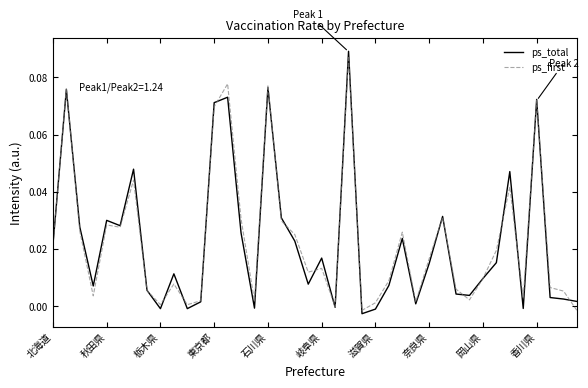

What are all the series names shown in the legend?

ps_total, ps_first